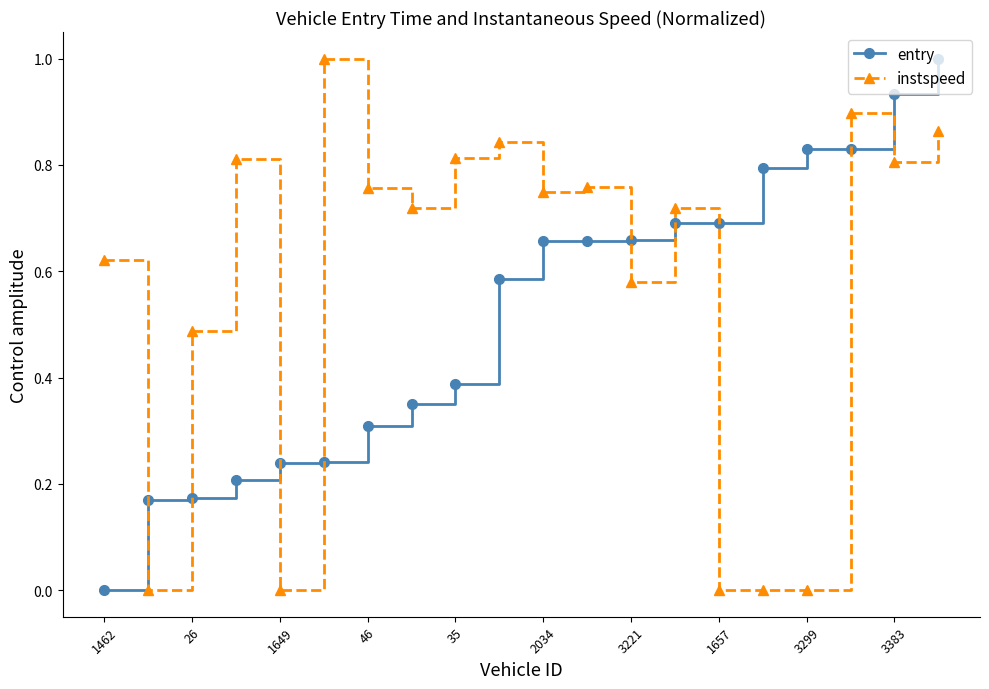

Which series has the largest total across all categories?

instspeed